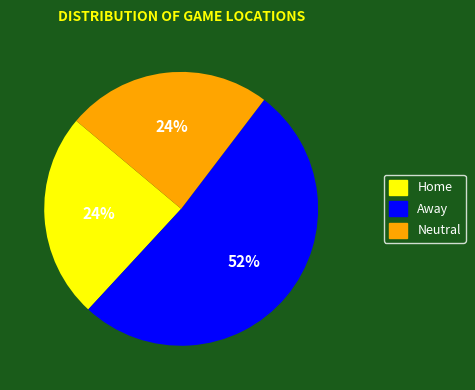

What is the largest slice in the pie chart?

Away